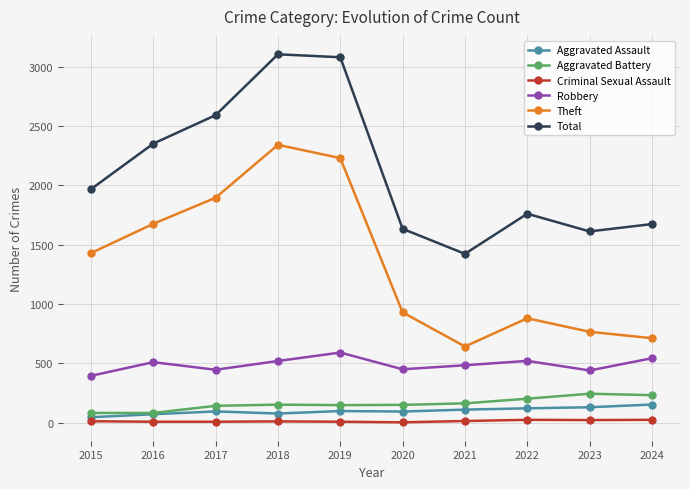

True or false: Robbery and Theft cross at least once.

False